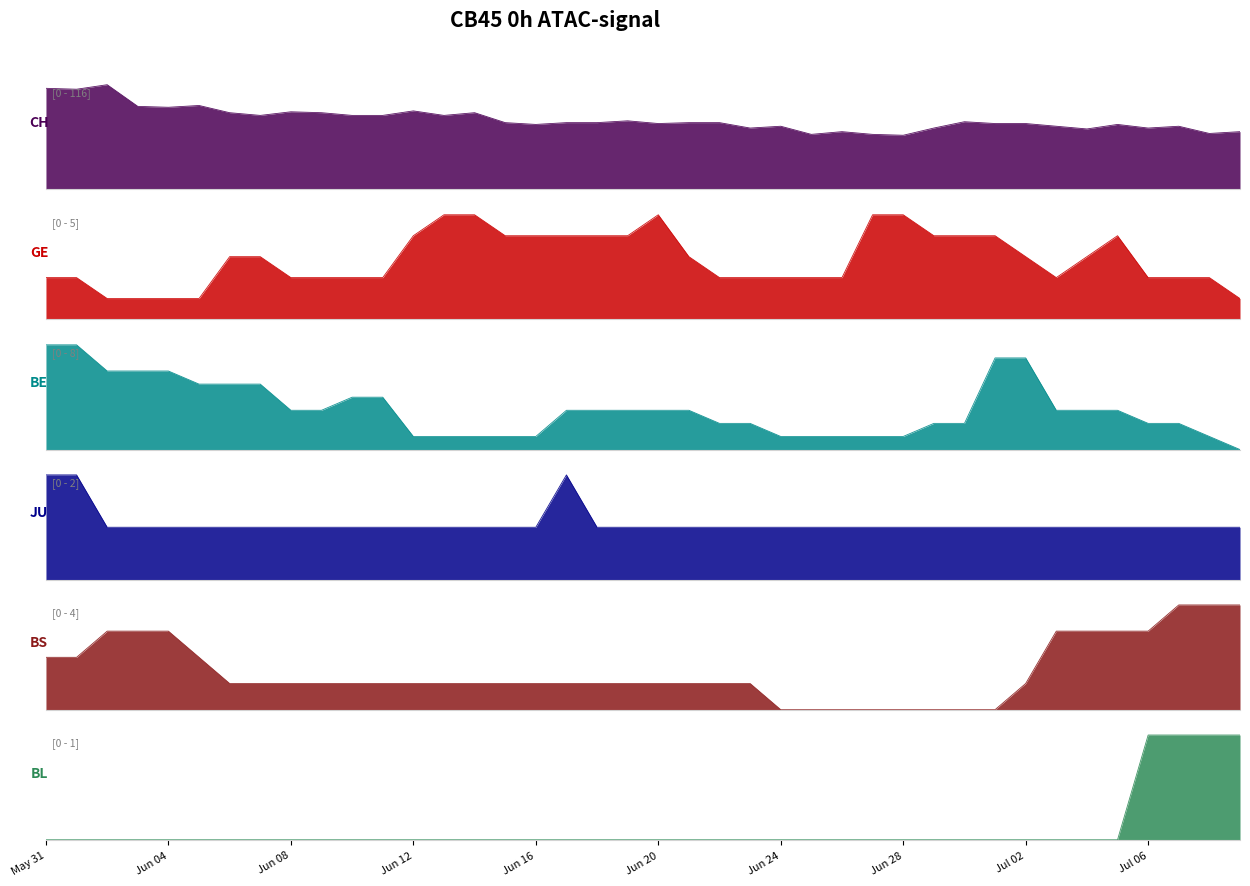

The value of BE at 2020-07-09 is -5. True or false?

False